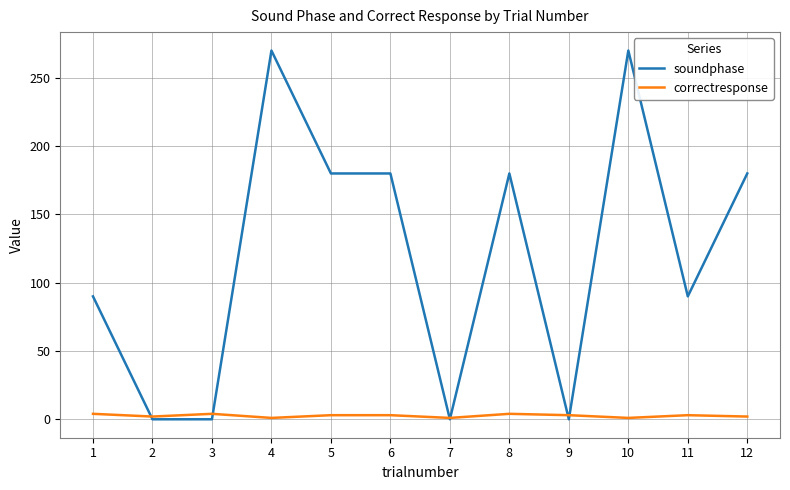

What is the highest value of the soundphase series?

270